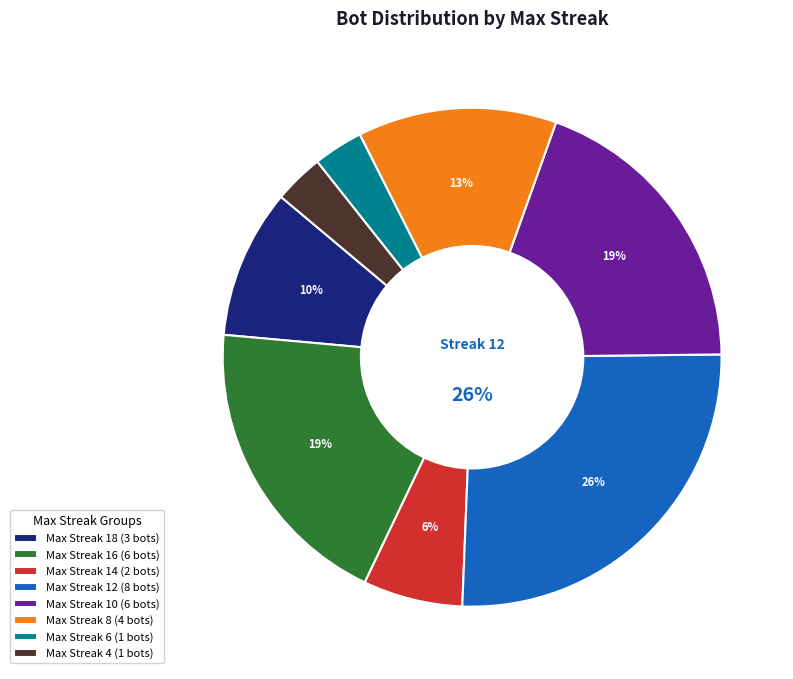

To the nearest percent, what is the difference between the largest and smallest slice percentages?

23%